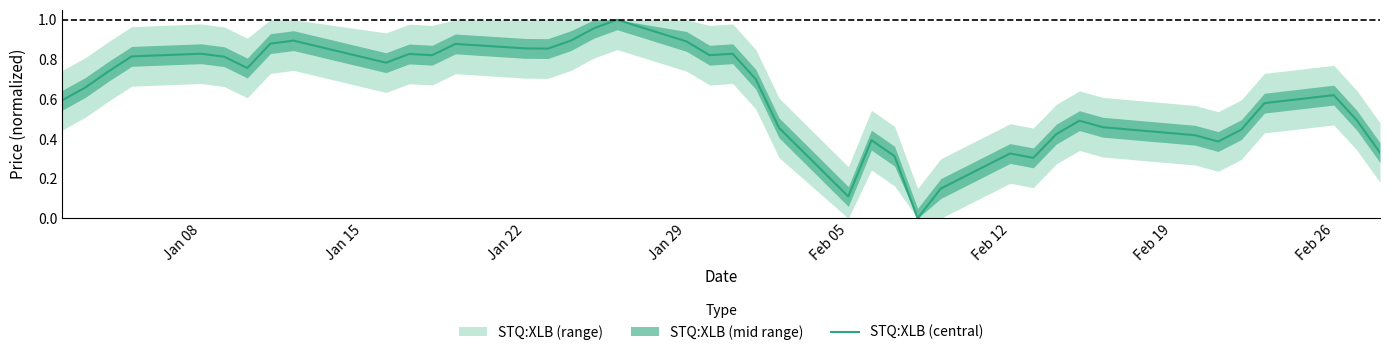

The STQ:XLB (central) series shows 0.1 at Feb 05. True or false?

True